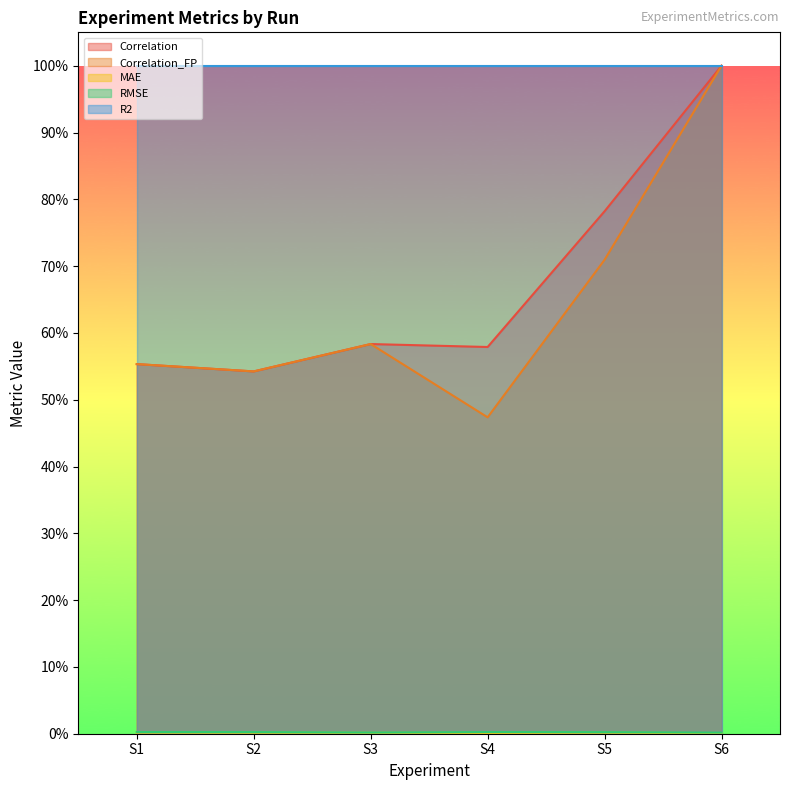

The value of Correlation at S4 is 0.3. True or false?

False